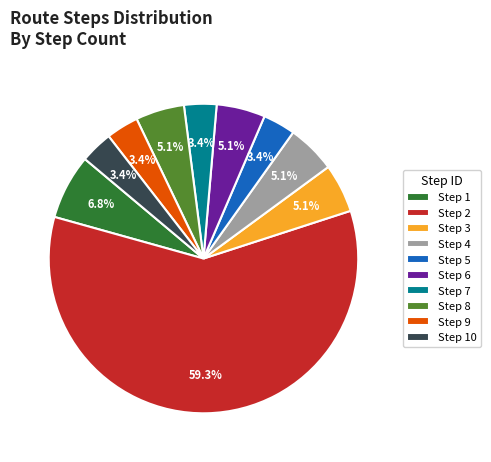

Combined, what portion of the pie is Step 4 and Step 5?

8.5%